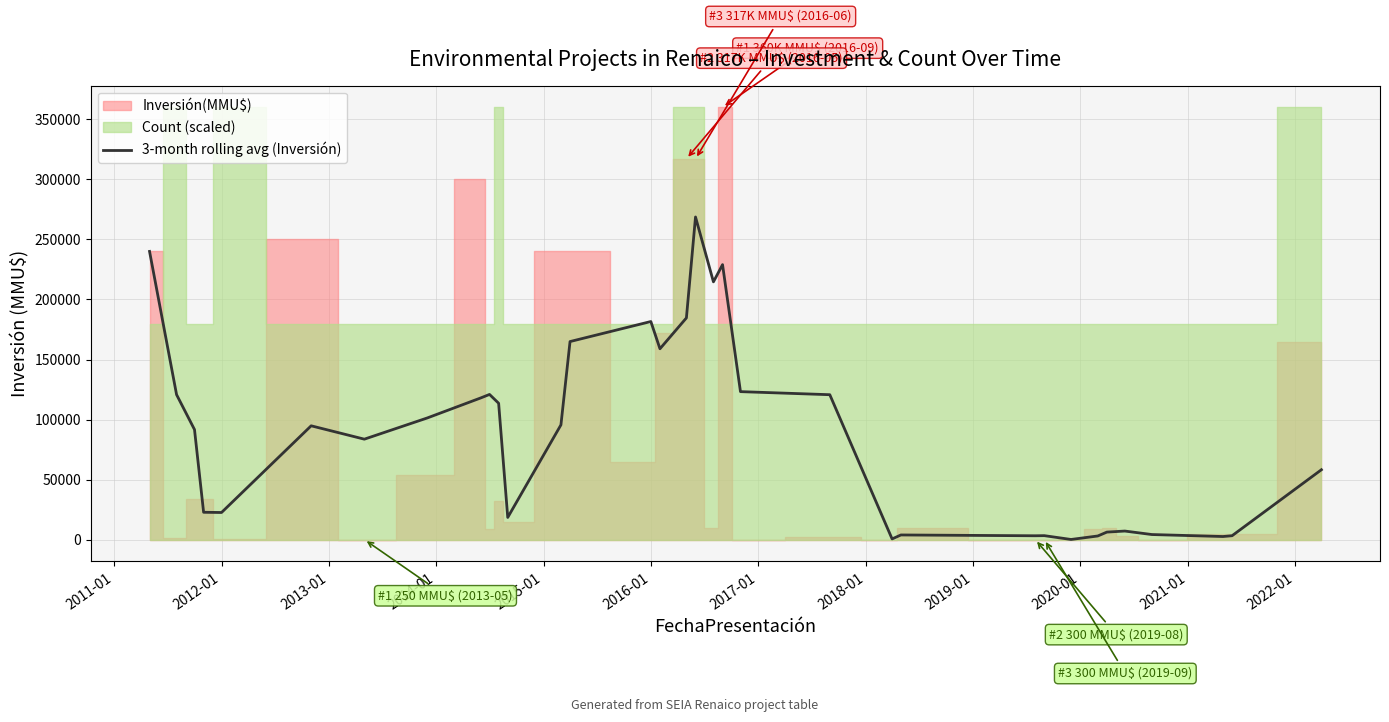

What is the value of the 12th point from the left?

18666.7